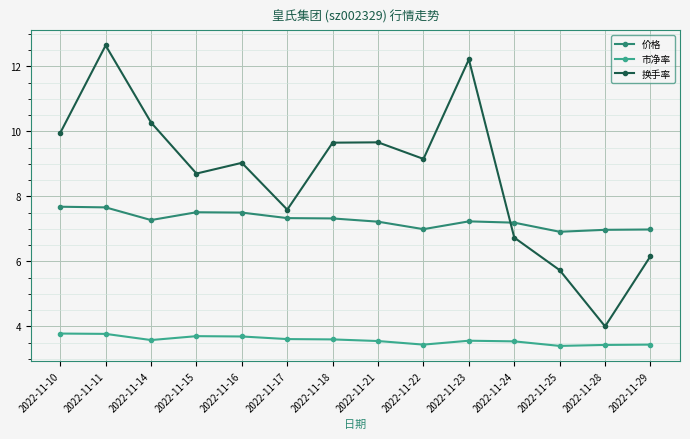

The value of 换手率 at 2022-11-14 is 10.3. True or false?

True